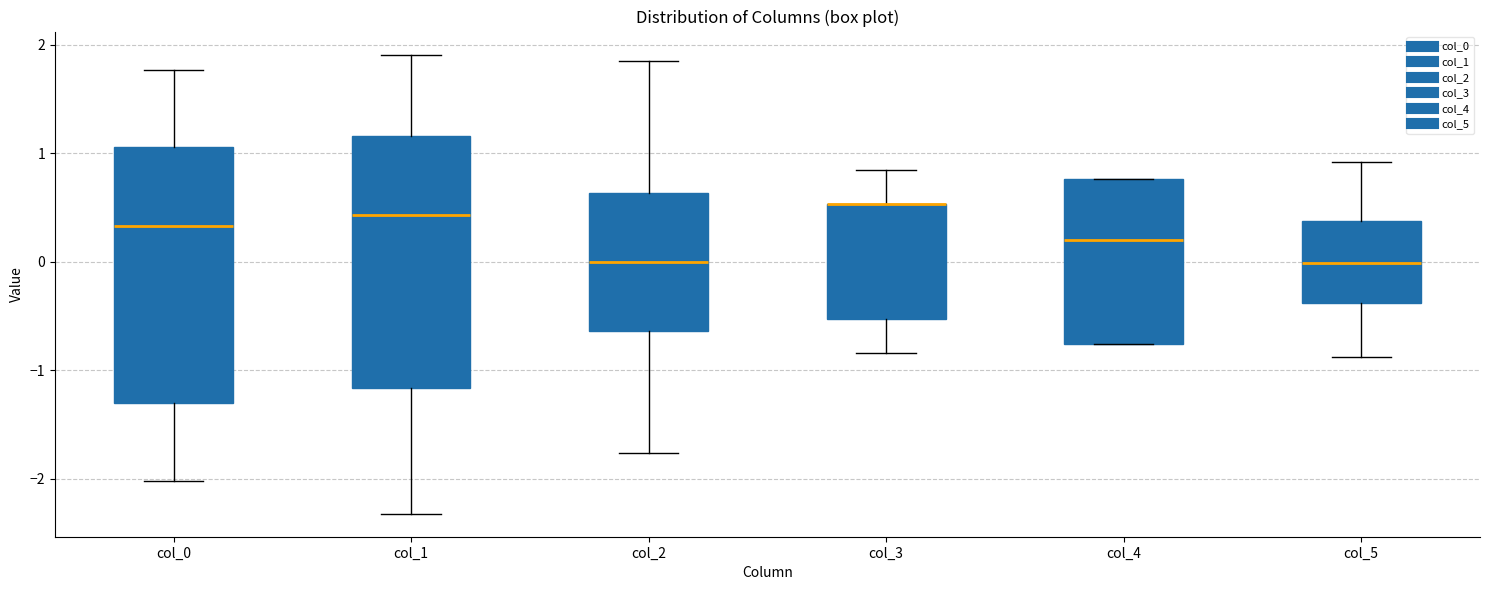

Where does the median line of the box for col_4 sit on the y-axis? The values are not printed on the chart, so give them approximately, as read against the axis.

0.2